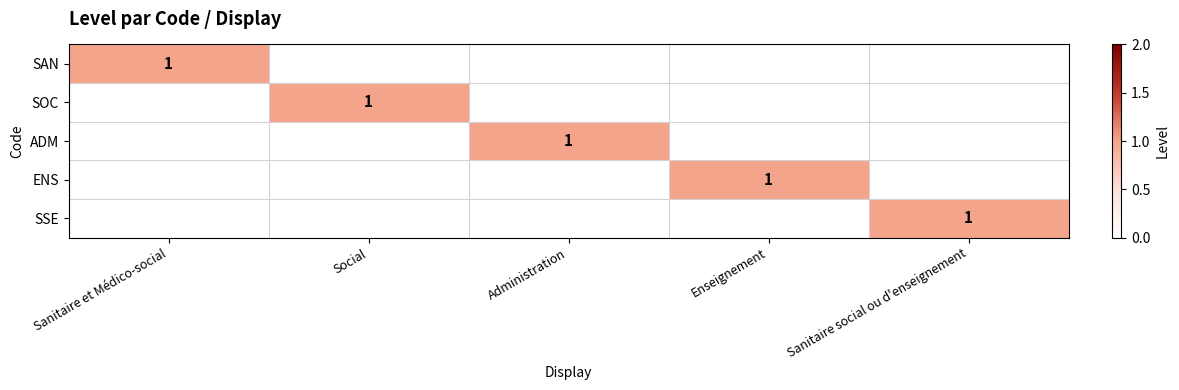

What is the total value across all series at Administration?

1